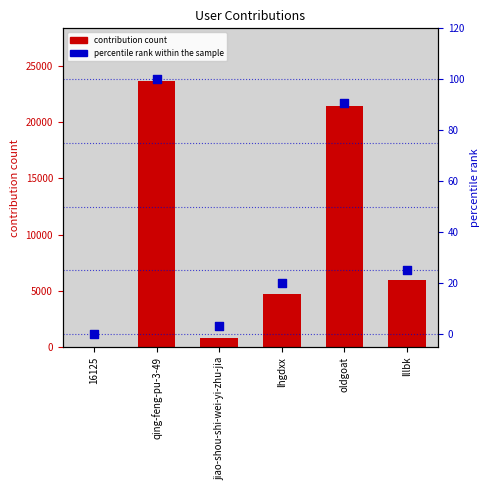

Is the value of percentile rank within the sample at qing-feng-pu-3-49 greater than the value of contribution count at lhgdxx?

No